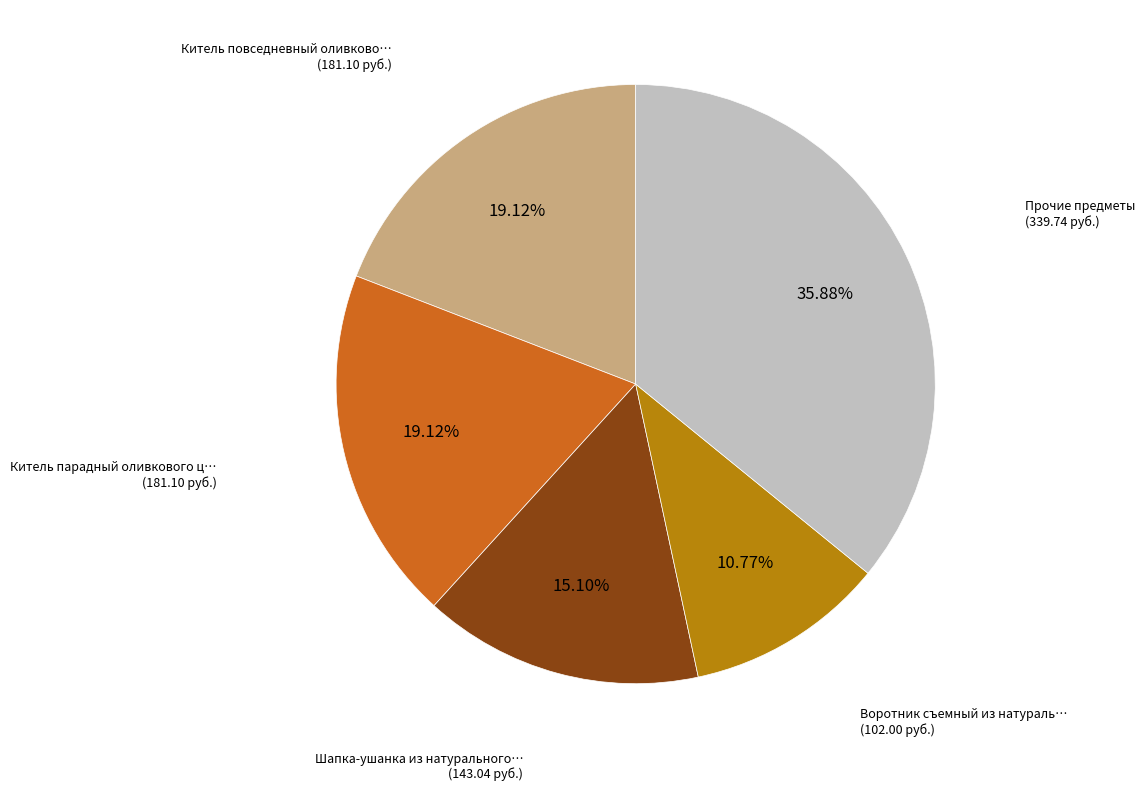

Is there any slice that represents more than half of the pie?

No